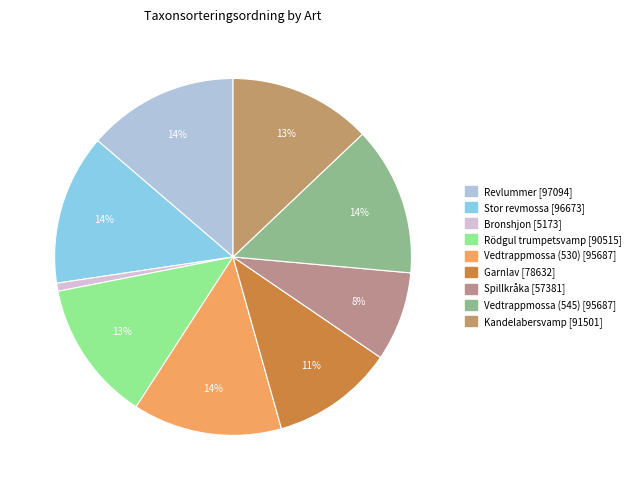

Which slice is the smallest?

Bronshjon [5173]